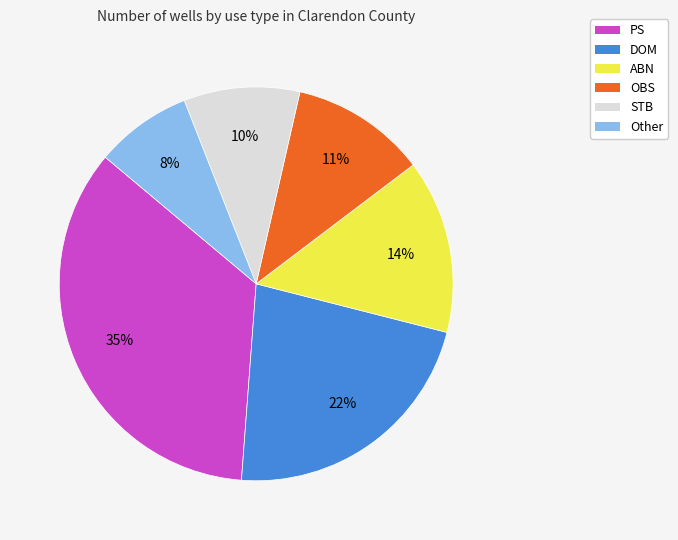

Does PS account for over 50% of the chart?

No